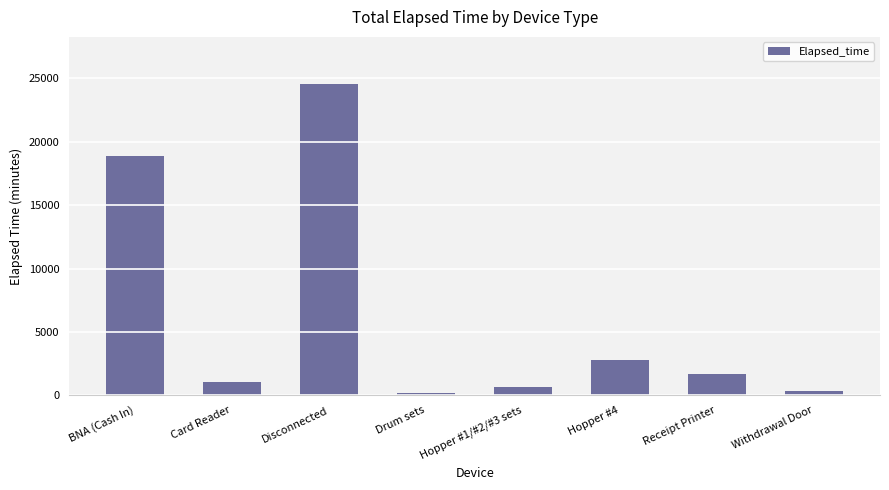

What is the value of the 4th bar from the left?

150